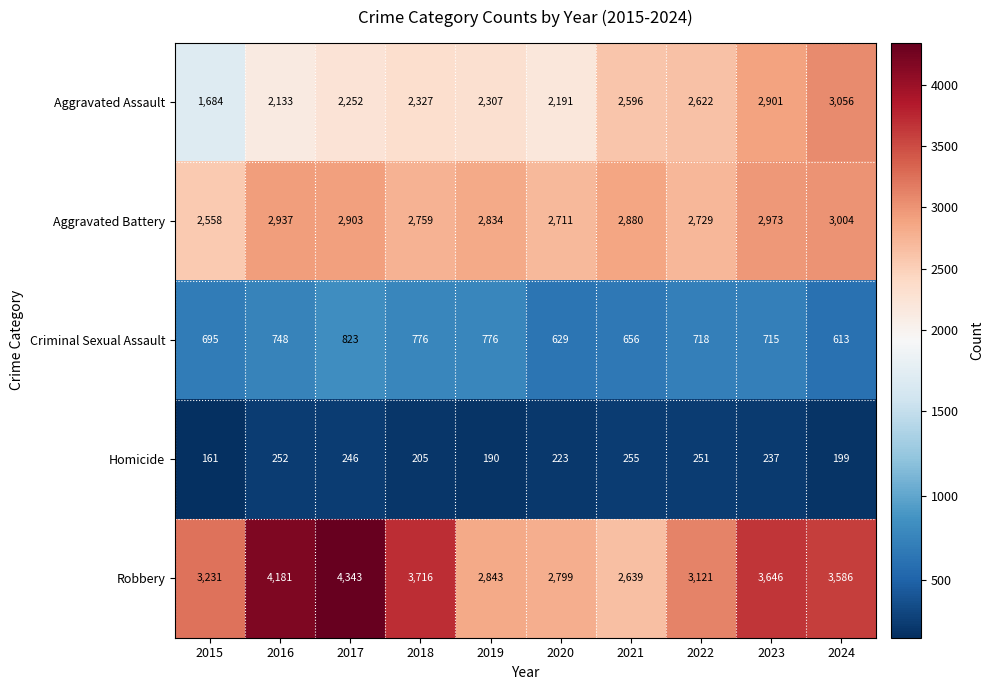

At which category is the sum across all series the highest?

2017